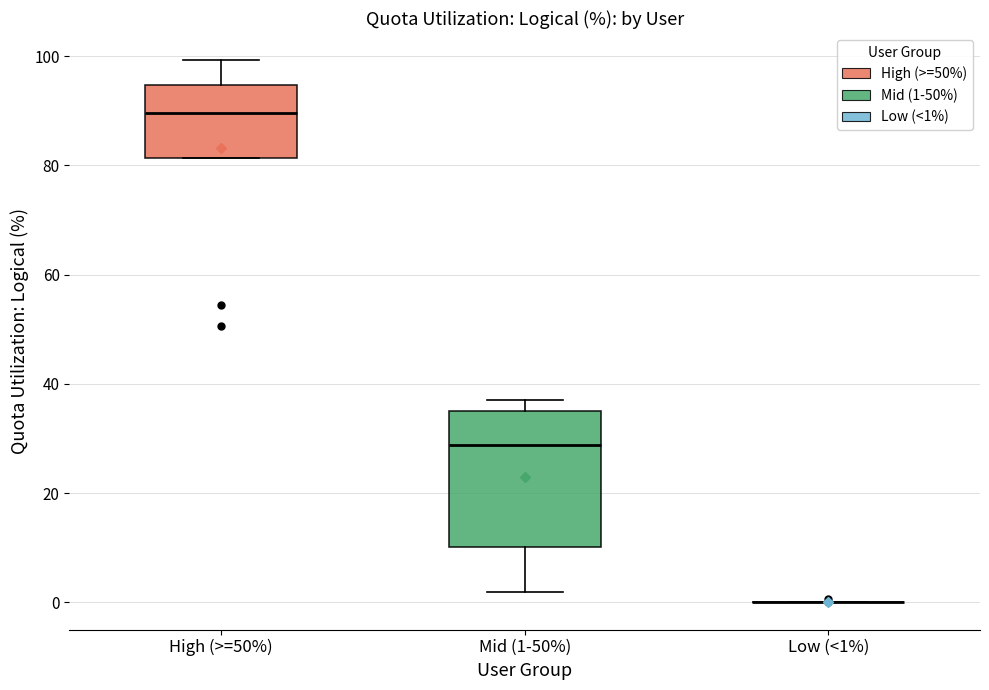

Comparing the boxes themselves (not the whiskers), which one is the tallest?

Mid (1-50%)